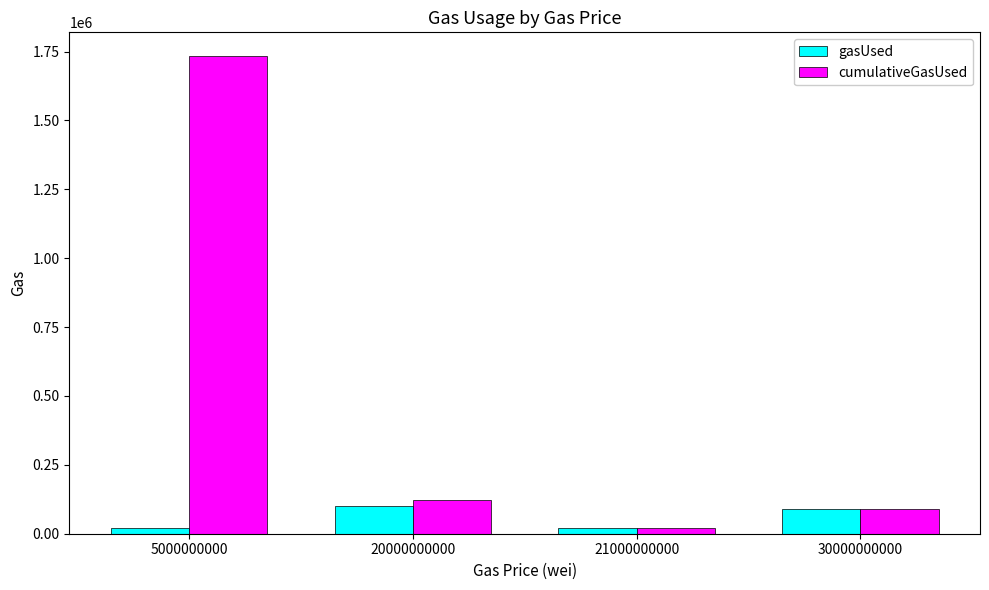

At which label is gasUsed closest to 61604?

30000000000